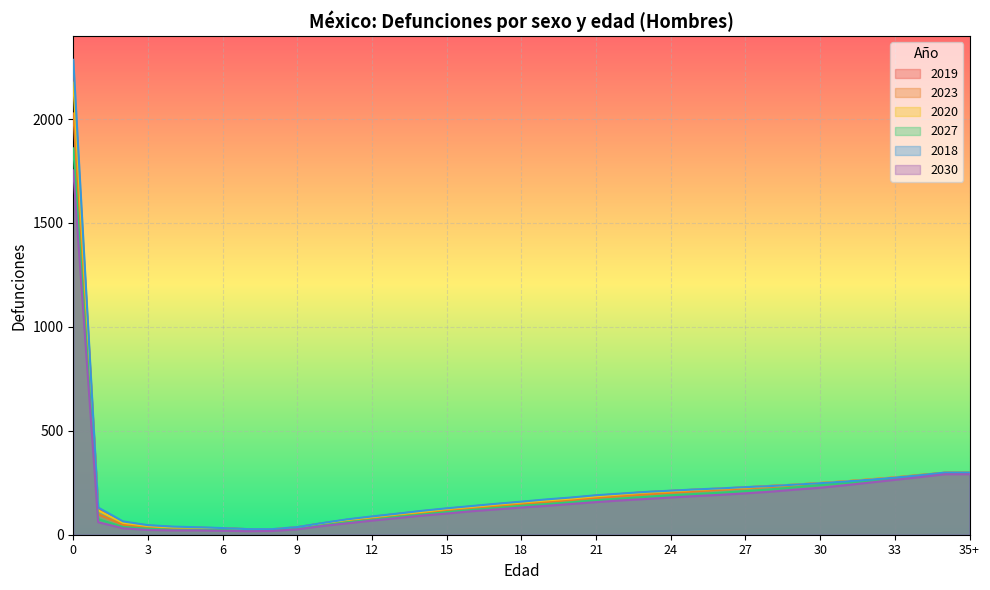

What is the total value across all series at 22?

1113